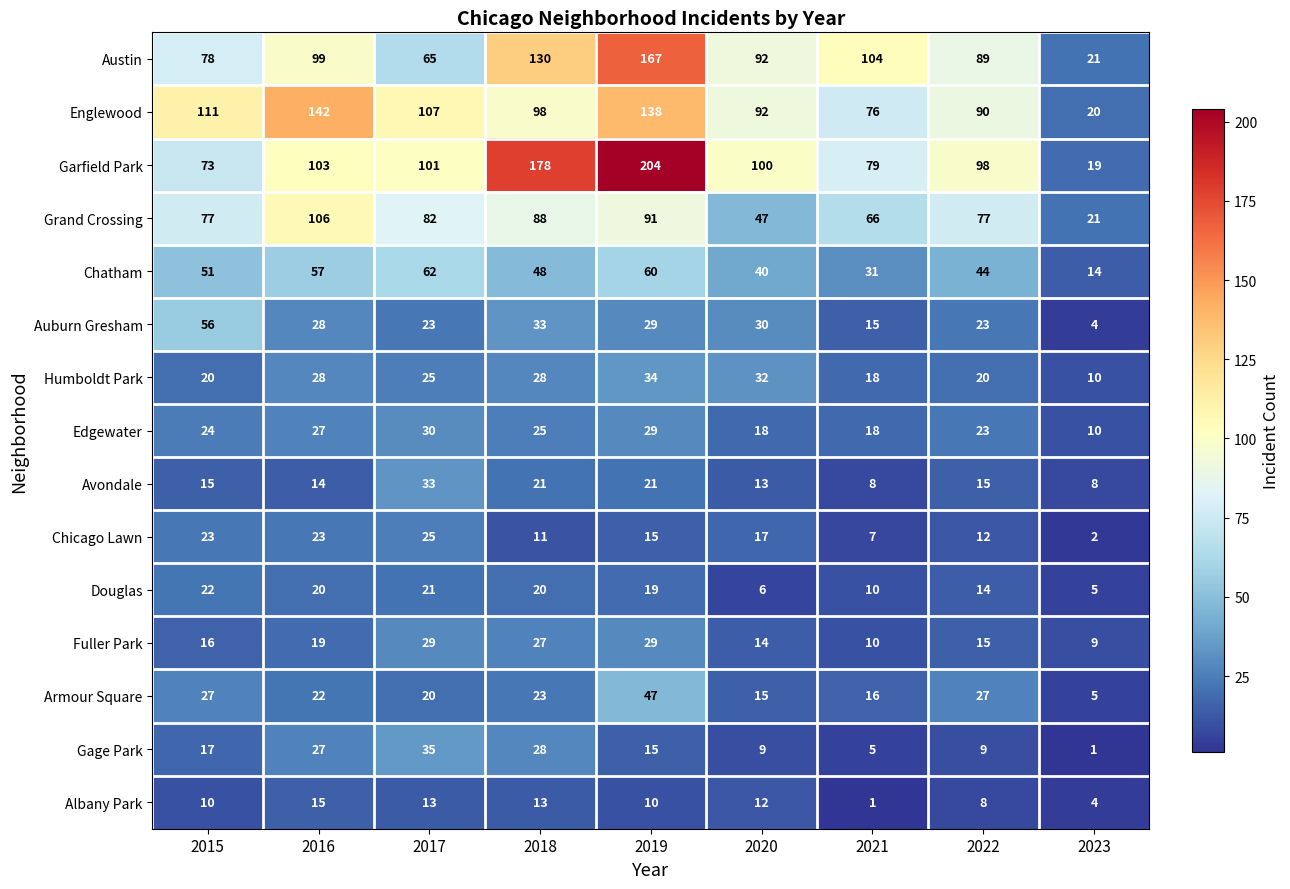

The Chicago Lawn series shows 15 at 2019. True or false?

True